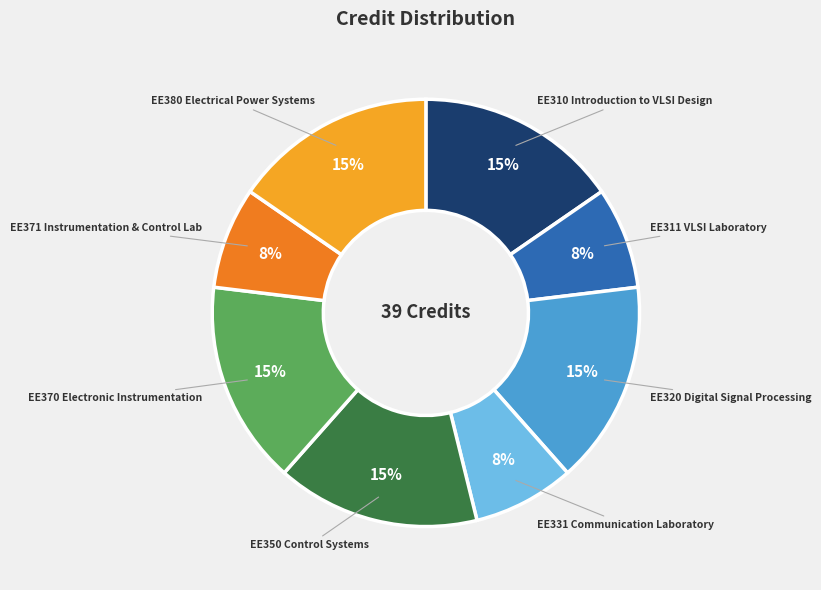

To the nearest percent, what is the average slice percentage?

12%